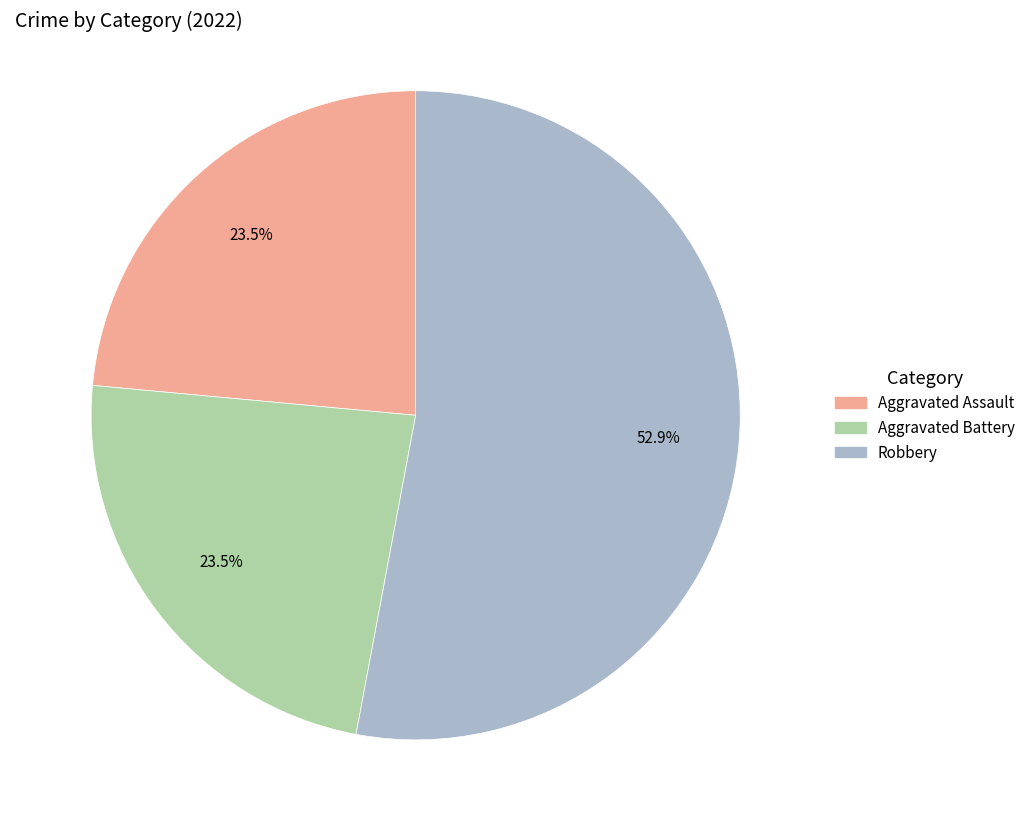

Is it true that Robbery is 41% of the pie?

False